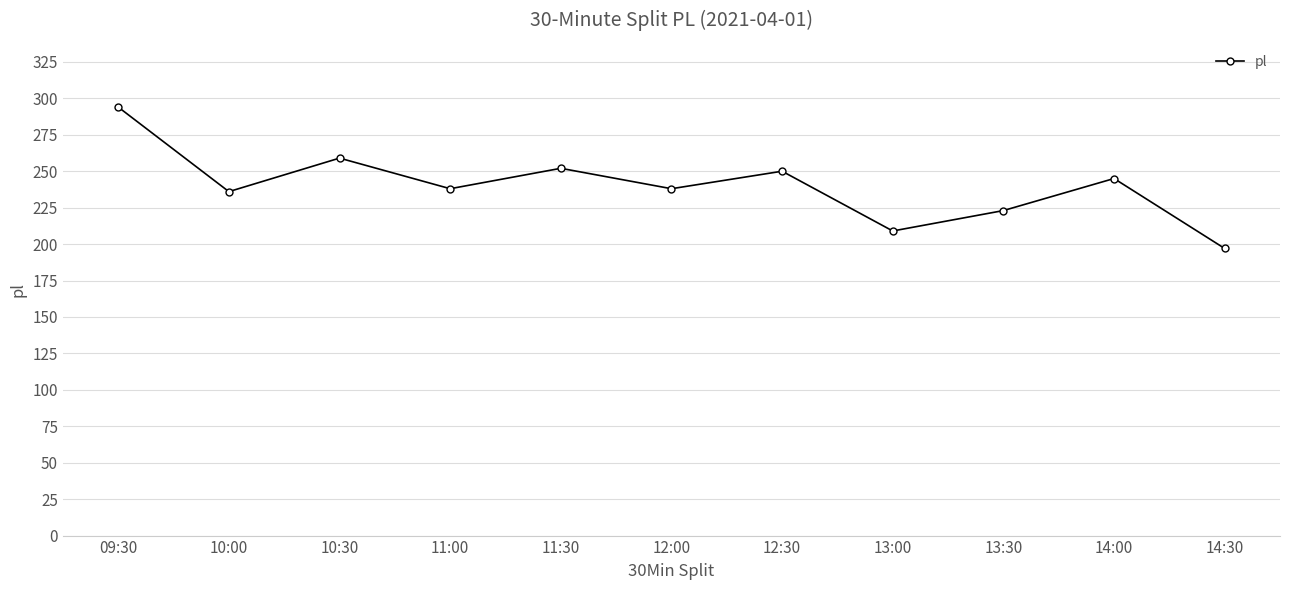

Count the number of categories in the chart.

11